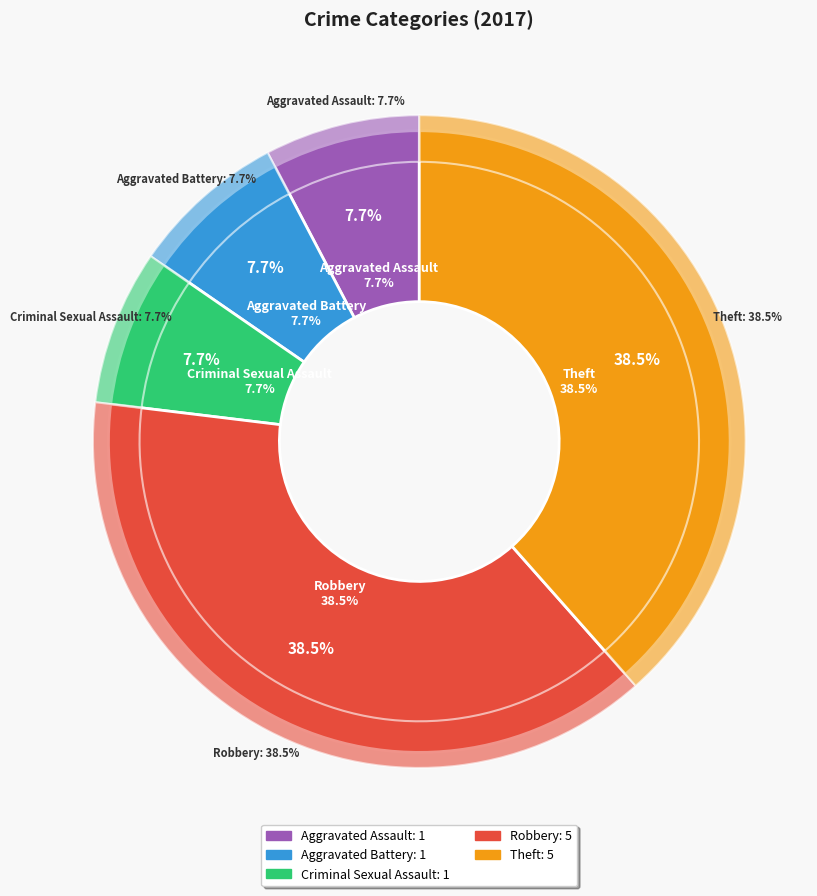

To the nearest percent, what percentage of the pie is Aggravated Battery?

8%